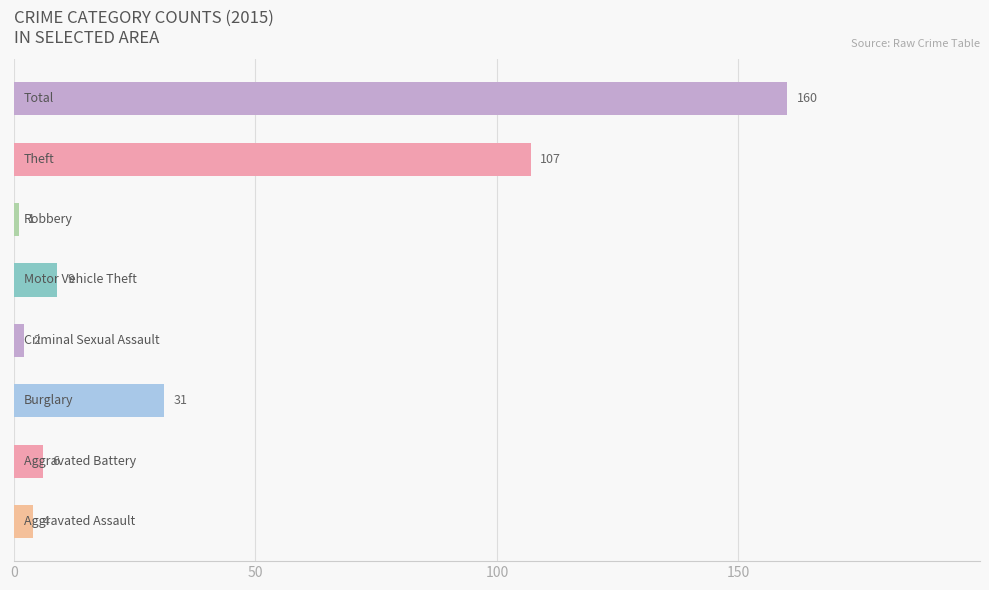

What is the difference between the maximum and minimum values?

159